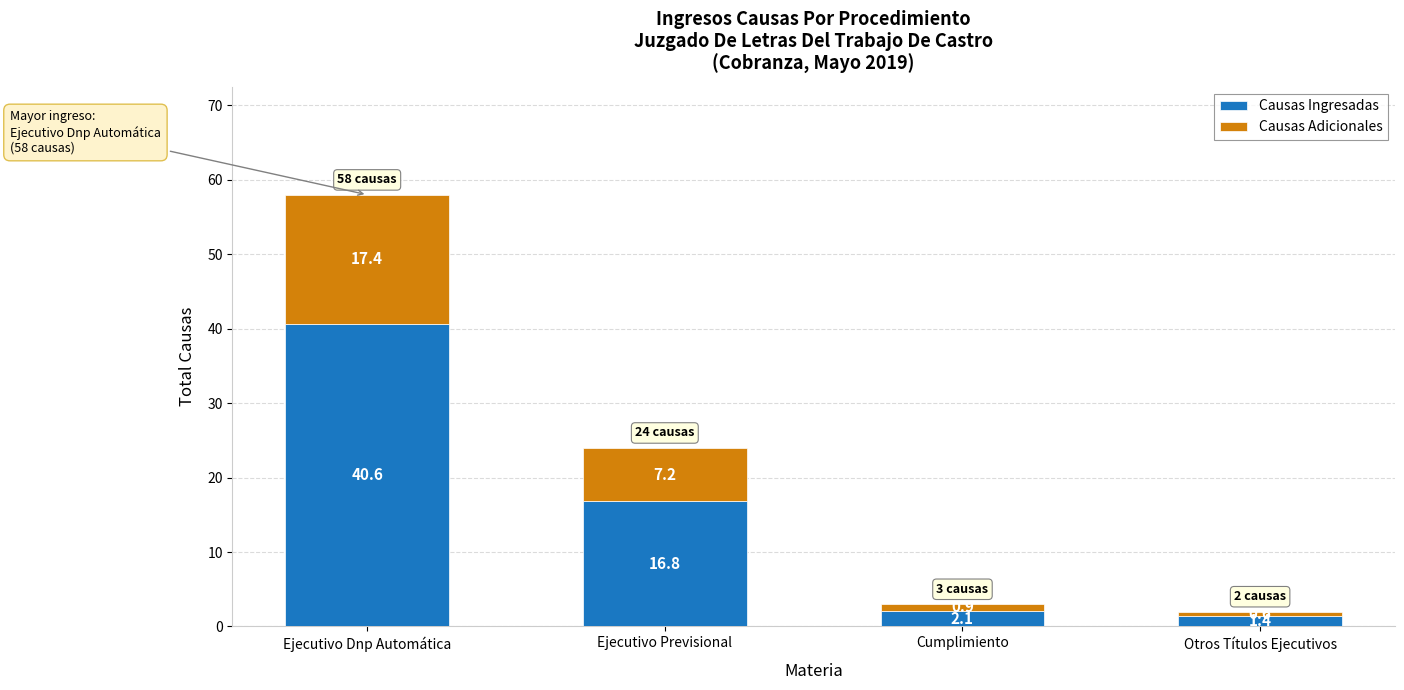

What is the difference between the second highest and second lowest values in the Causas Ingresadas series?

14.7